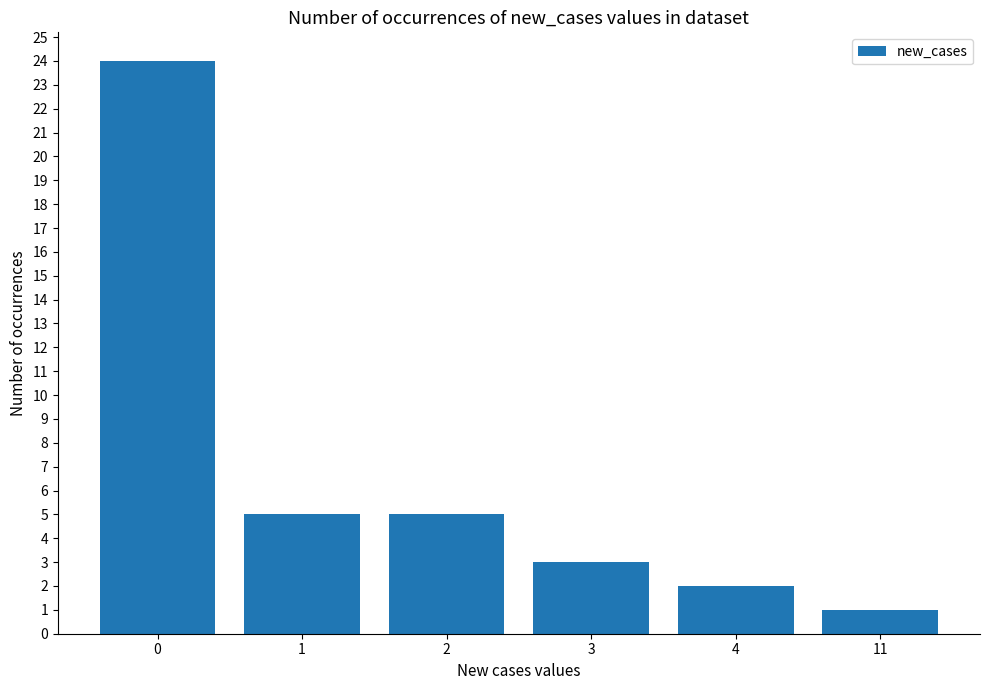

What is the change in value from 3 to 11?

-2